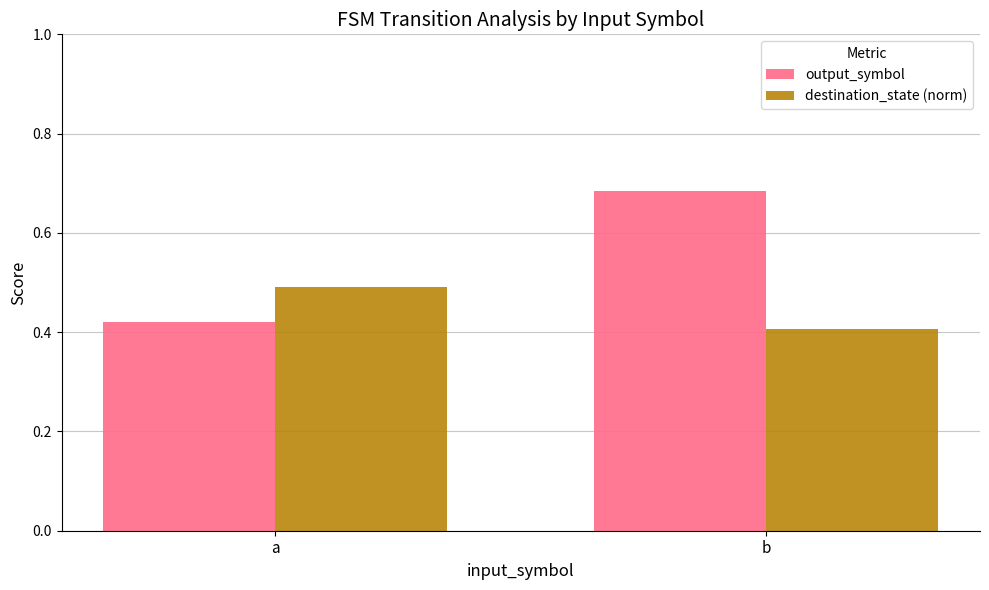

Is the value of destination_state (norm) at a greater than the value of output_symbol at a?

Yes